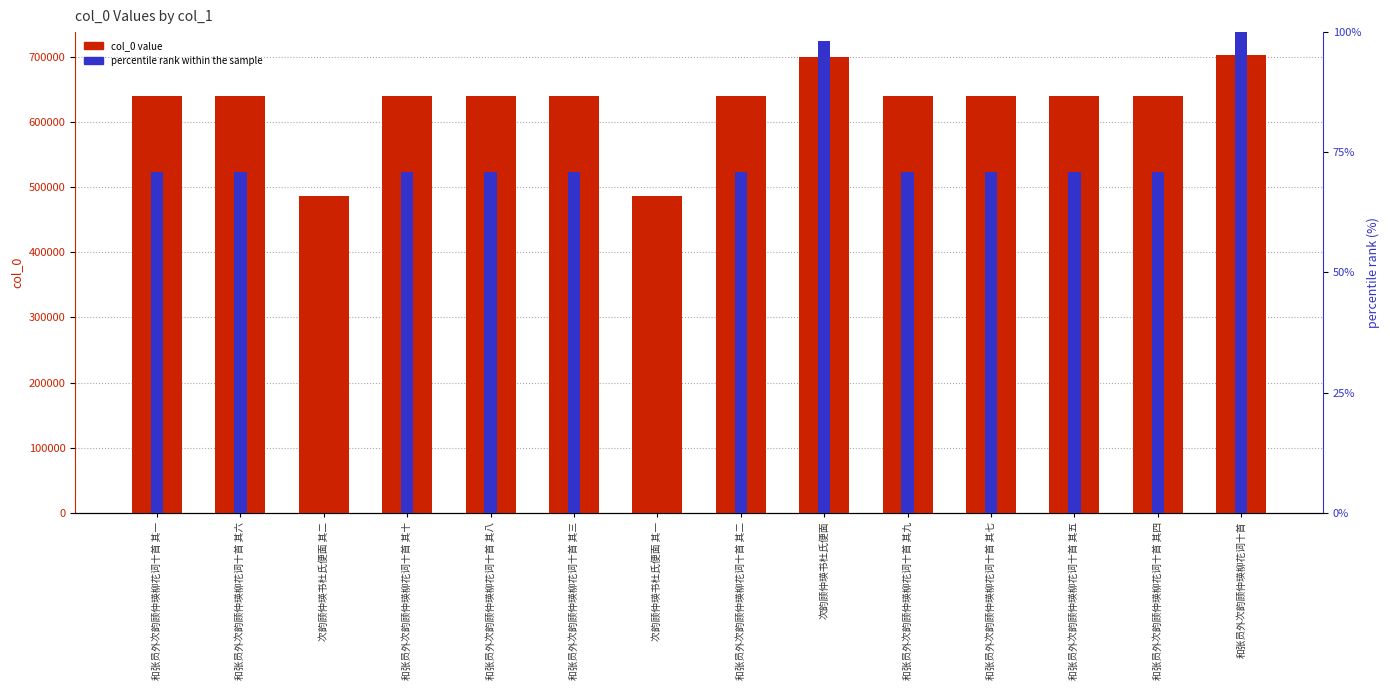

At which label does col_0 value reach its minimum?

次韵顾仲瑛书杜氏便面 其一